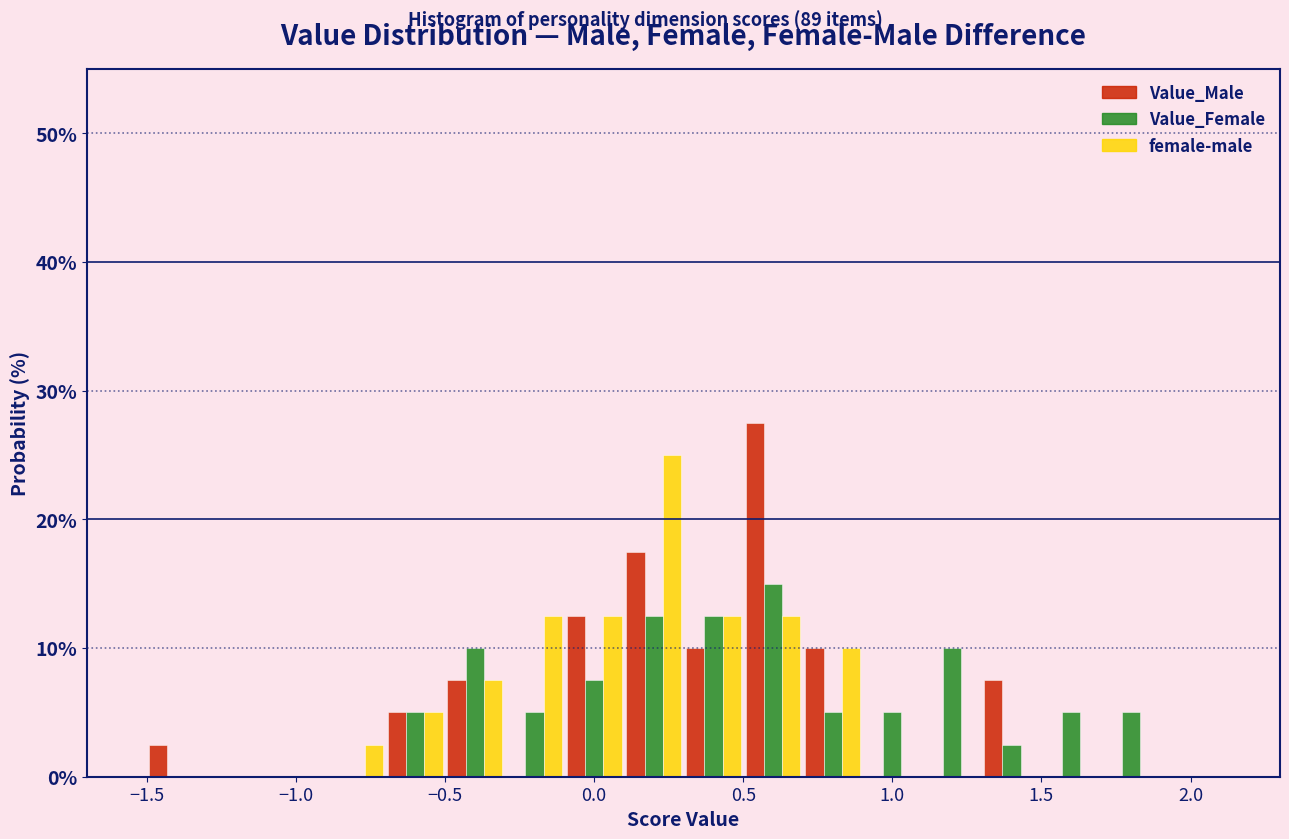

Reading left to right, transcribe this chart: for each range on the x-axis, give the height of each series' bar. The values are not printed on the chart, so give them approximately, as read against the axis.

-1.5 to -1.3: Value_Male=3	Value_Female=0	female-male=0
-1.3 to -1.1: Value_Male=0	Value_Female=0	female-male=0
-1.1 to -0.9: Value_Male=0	Value_Female=0	female-male=0
-0.9 to -0.7: Value_Male=0	Value_Female=0	female-male=3
-0.7 to -0.5: Value_Male=5	Value_Female=5	female-male=5
-0.5 to -0.3: Value_Male=8	Value_Female=10	female-male=8
-0.3 to -0.1: Value_Male=0	Value_Female=5	female-male=13
-0.1 to 0.1: Value_Male=13	Value_Female=8	female-male=13
0.1 to 0.3: Value_Male=18	Value_Female=13	female-male=25
0.3 to 0.5: Value_Male=10	Value_Female=13	female-male=13
0.5 to 0.7: Value_Male=28	Value_Female=15	female-male=13
0.7 to 0.9: Value_Male=10	Value_Female=5	female-male=10
0.9 to 1.1: Value_Male=0	Value_Female=5	female-male=0
1.1 to 1.3: Value_Male=0	Value_Female=10	female-male=0
1.3 to 1.5: Value_Male=8	Value_Female=3	female-male=0
1.5 to 1.7: Value_Male=0	Value_Female=5	female-male=0
1.7 to 1.9: Value_Male=0	Value_Female=5	female-male=0
1.9 to 2.1: Value_Male=0	Value_Female=0	female-male=0